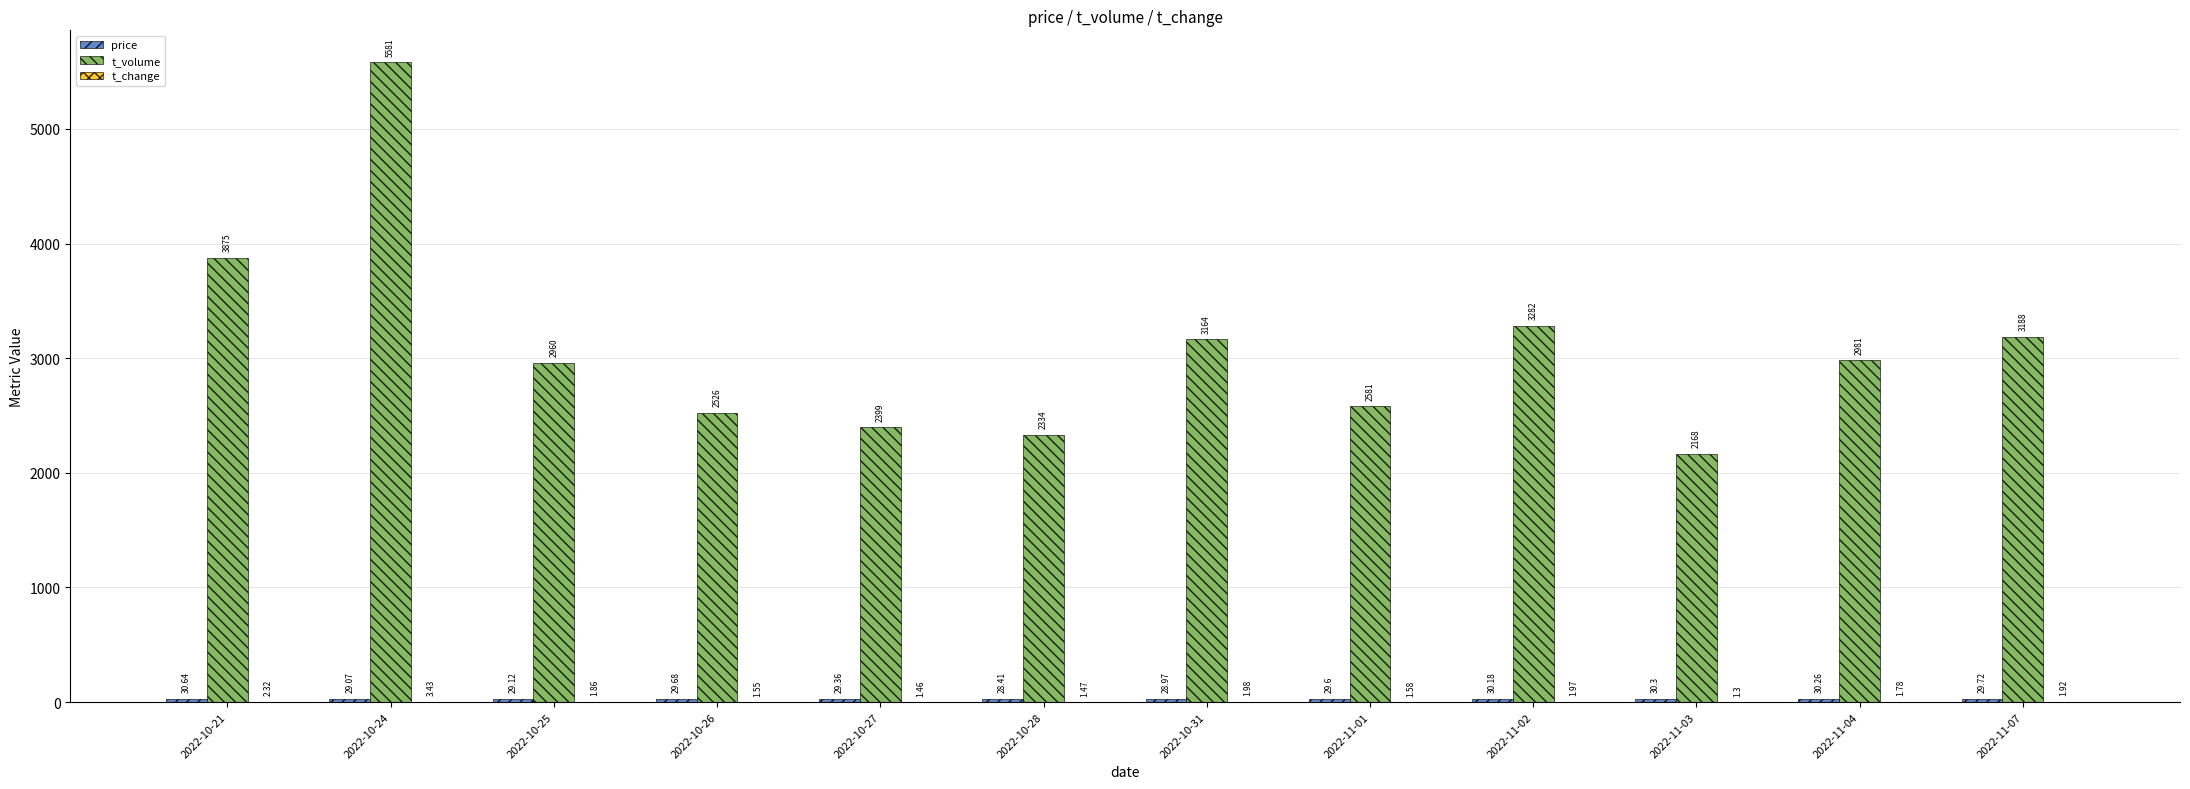

What is the total value across all series at 2022-10-24?

5613.5